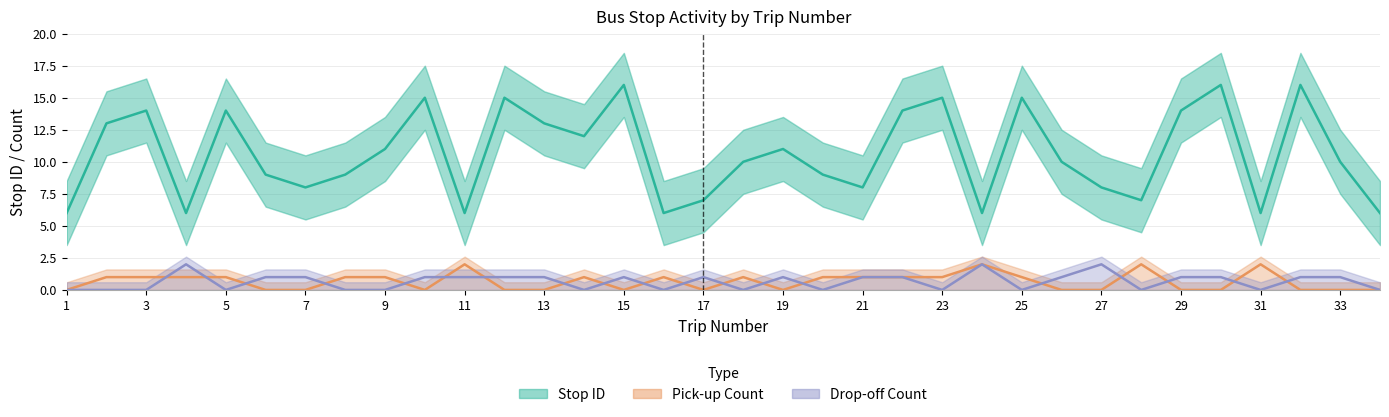

What are all the series names shown in the legend?

Stop ID, Pick-up Count, Drop-off Count